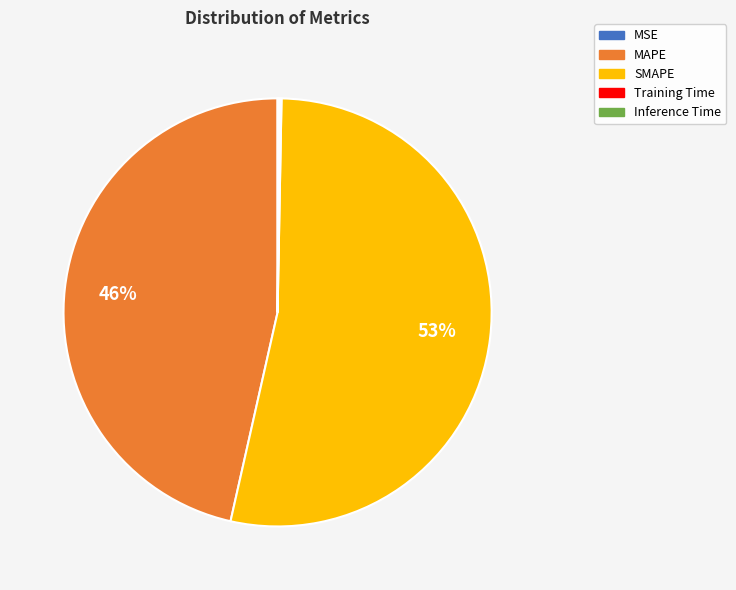

The SMAPE slice represents 53% of the pie. True or false?

True